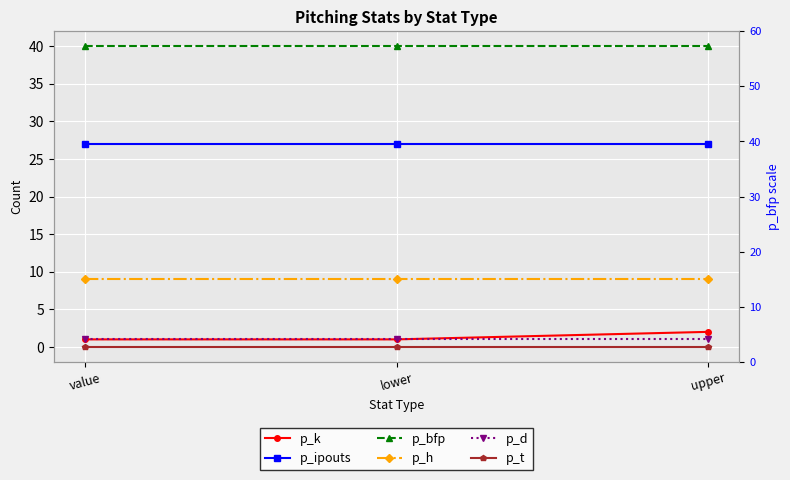

At upper, list the series in order from smallest to largest.

p_t, p_d, p_k, p_h, p_ipouts, p_bfp